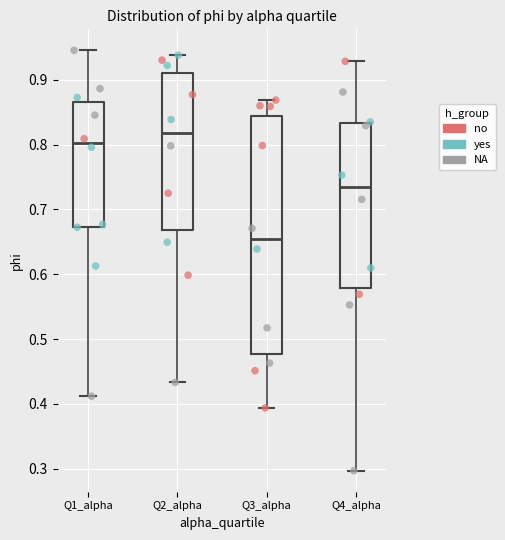

Reading left to right, transcribe this box plot: for each box, give where its median line is, the range the box spans, and where its two whiskers end, as read against the y-axis. The values are not printed on the chart, so give them approximately, as read against the axis.

Q1_alpha: median 0.80, box 0.67 to 0.87, whiskers 0.41 to 0.95
Q2_alpha: median 0.82, box 0.67 to 0.91, whiskers 0.43 to 0.94
Q3_alpha: median 0.65, box 0.48 to 0.84, whiskers 0.39 to 0.87
Q4_alpha: median 0.73, box 0.58 to 0.83, whiskers 0.30 to 0.93